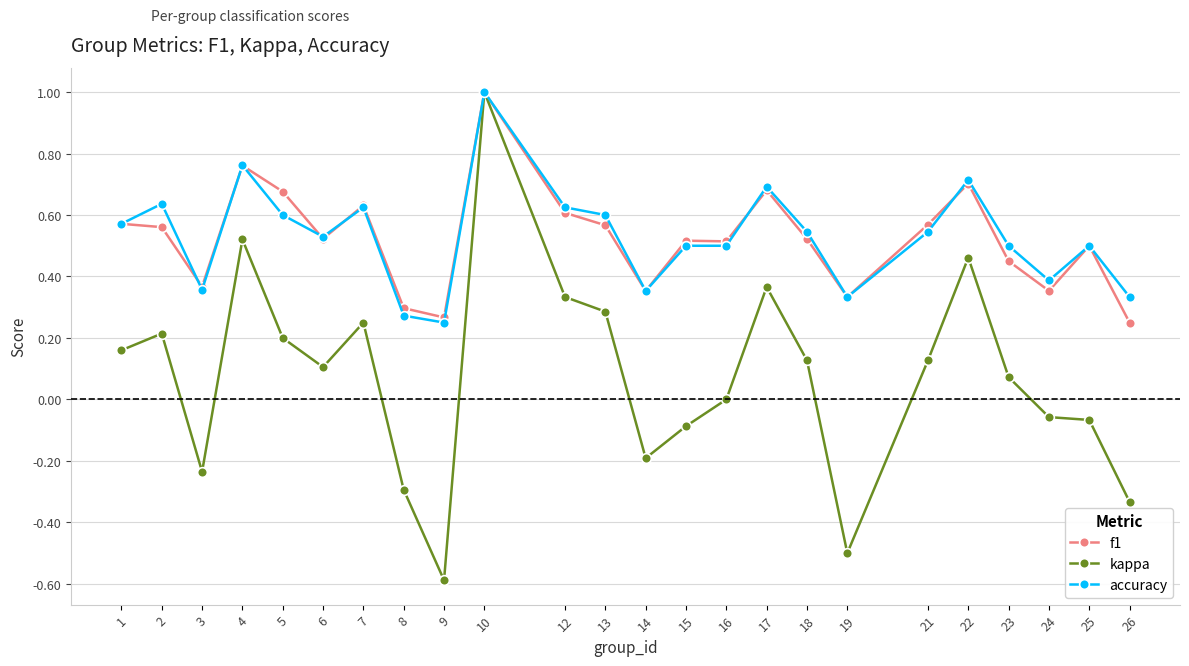

At which category does accuracy reach its first local peak?

2